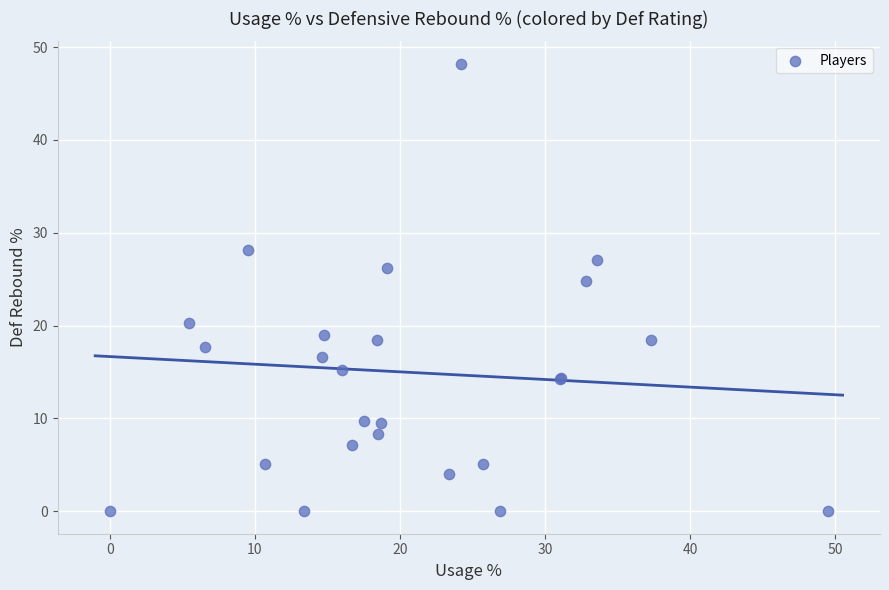

What Y value in the scatter plot is closest to 24?

24.8